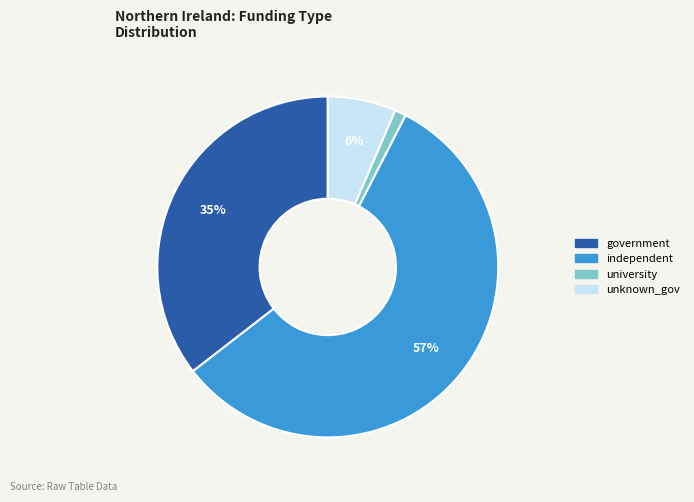

What is the smallest slice in the pie chart?

university